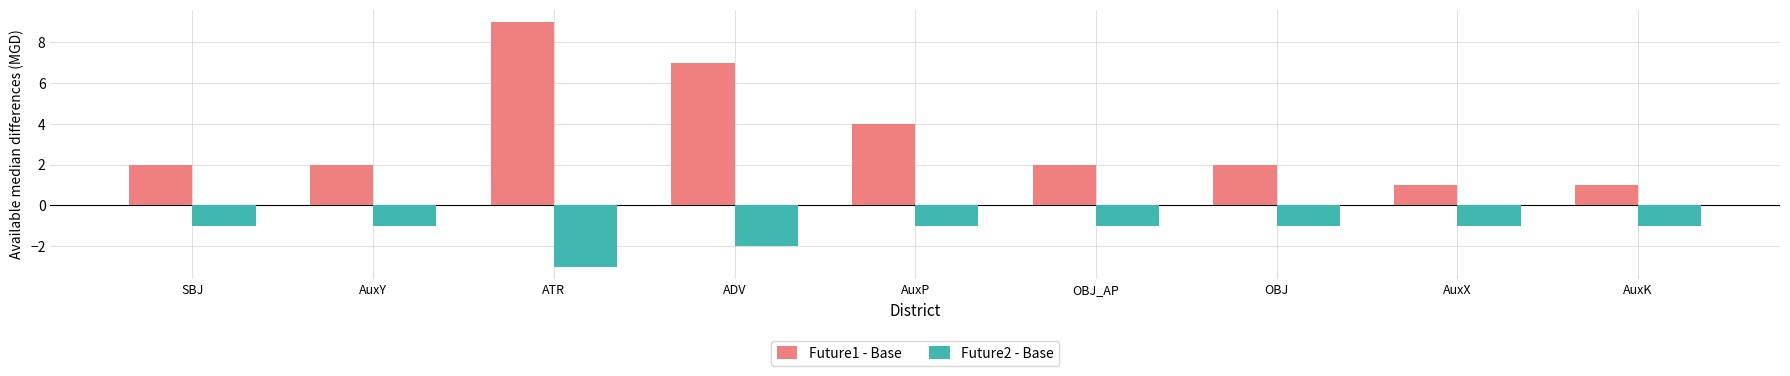

Reading left to right, extract all data points from this chart.

Future1 - Base: SBJ=2	AuxY=2	ATR=9	ADV=7	AuxP=4	OBJ_AP=2	OBJ=2	AuxX=1	AuxK=1
Future2 - Base: SBJ=-1	AuxY=-1	ATR=-3	ADV=-2	AuxP=-1	OBJ_AP=-1	OBJ=-1	AuxX=-1	AuxK=-1